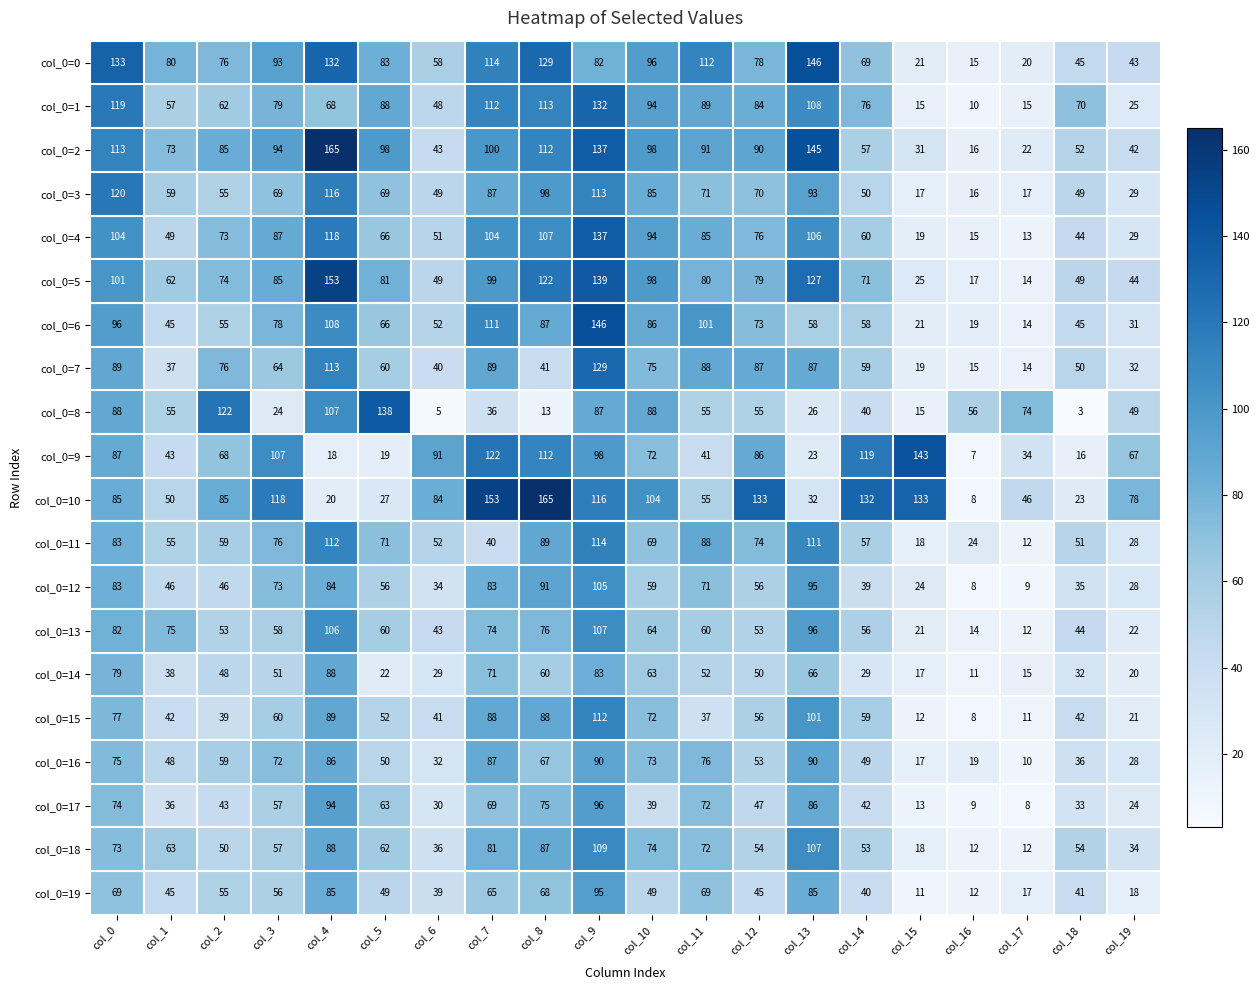

What is the sum of the col_0=12 values at col_9 and col_8?

196